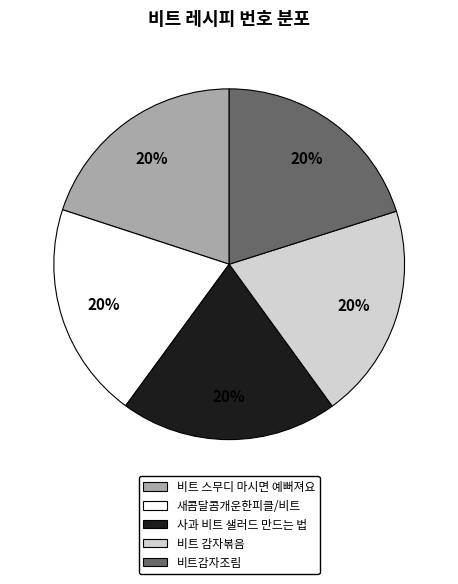

Combined, do 비트 스무디 마시면 예뻐져요 and 사과 비트 샐러드 만드는 법 account for over 50%?

No